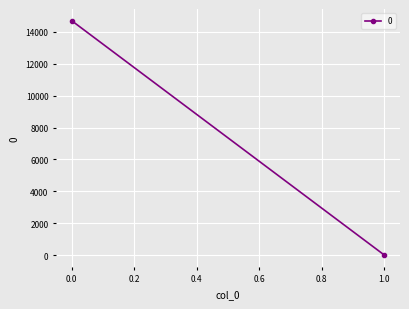

What is the difference between the values at 0 and 1?

14698.0